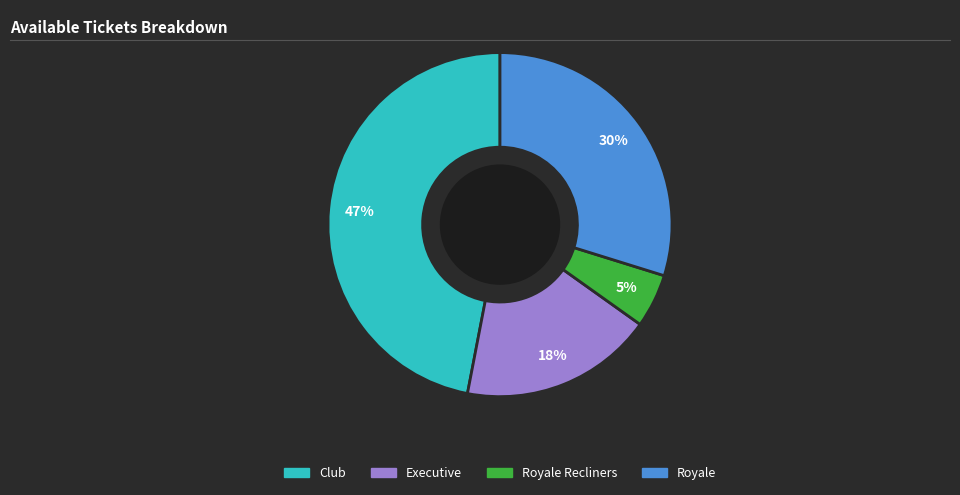

To the nearest percent, what is the combined percentage of Club and Royale?

77%